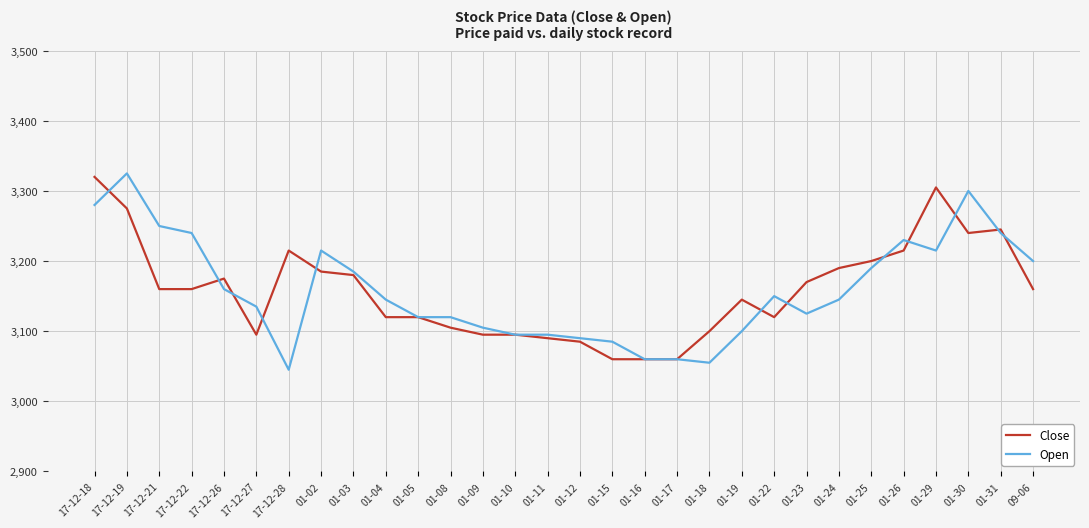

What is the smallest value displayed?

3045